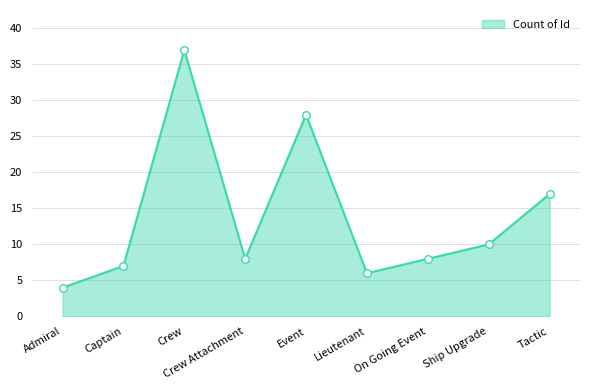

What is the change in value from Captain to Event?

+21